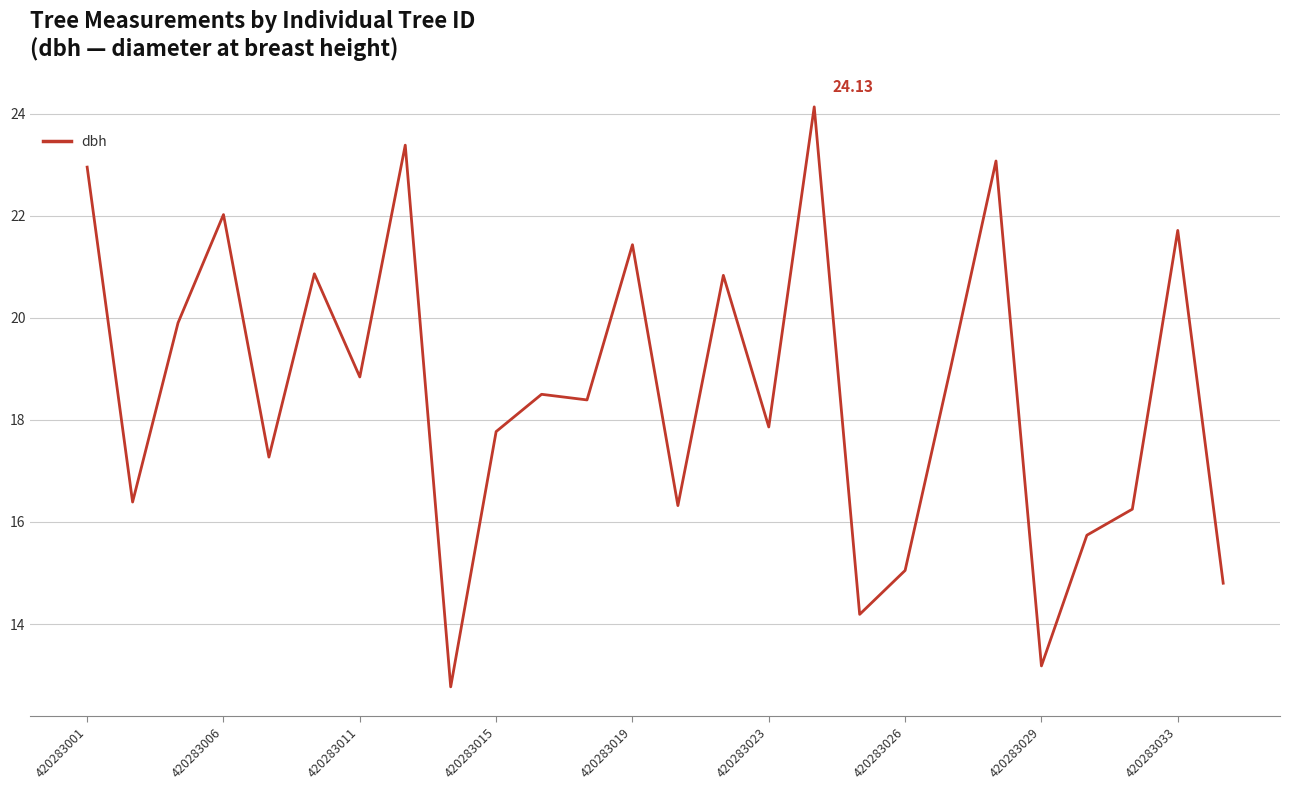

What is the smallest value displayed?

12.8